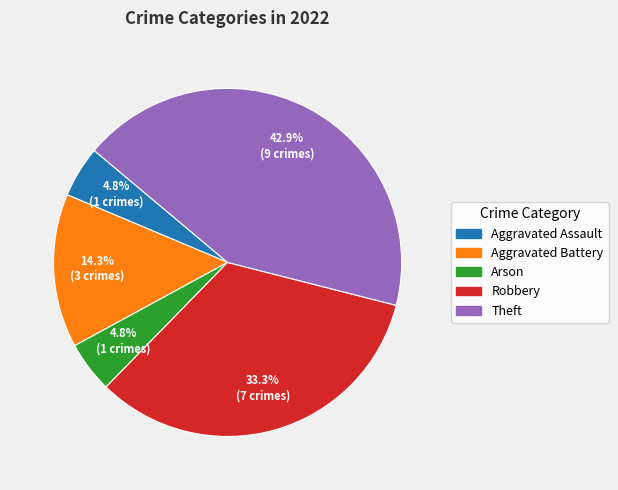

What is the ratio of the value at Aggravated Battery to the value at Arson?

3.0